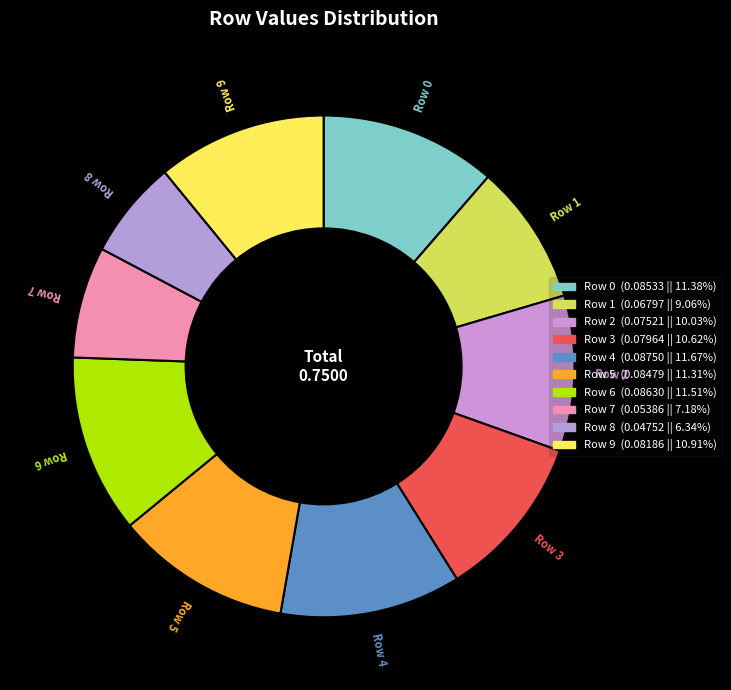

The Row 6 slice represents 4% of the pie. True or false?

False